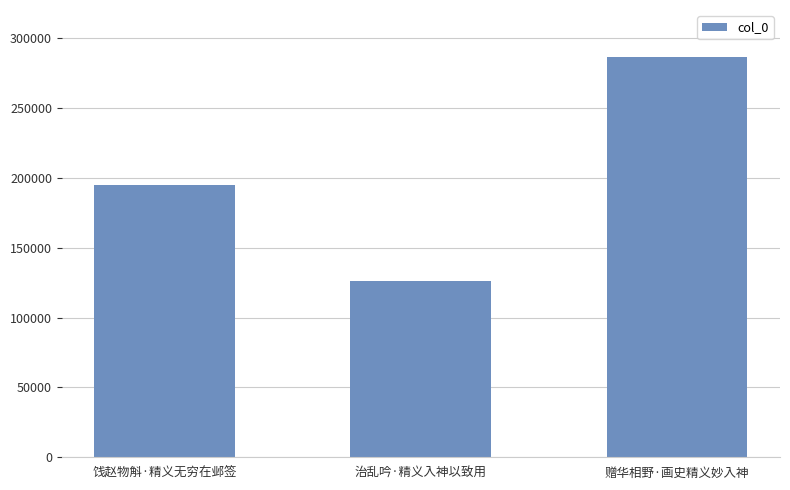

Rank the categories by value from lowest to highest.

治乱吟·精义入神以致用, 饯赵物斛·精义无穷在邺签, 赠华相野·画史精义妙入神